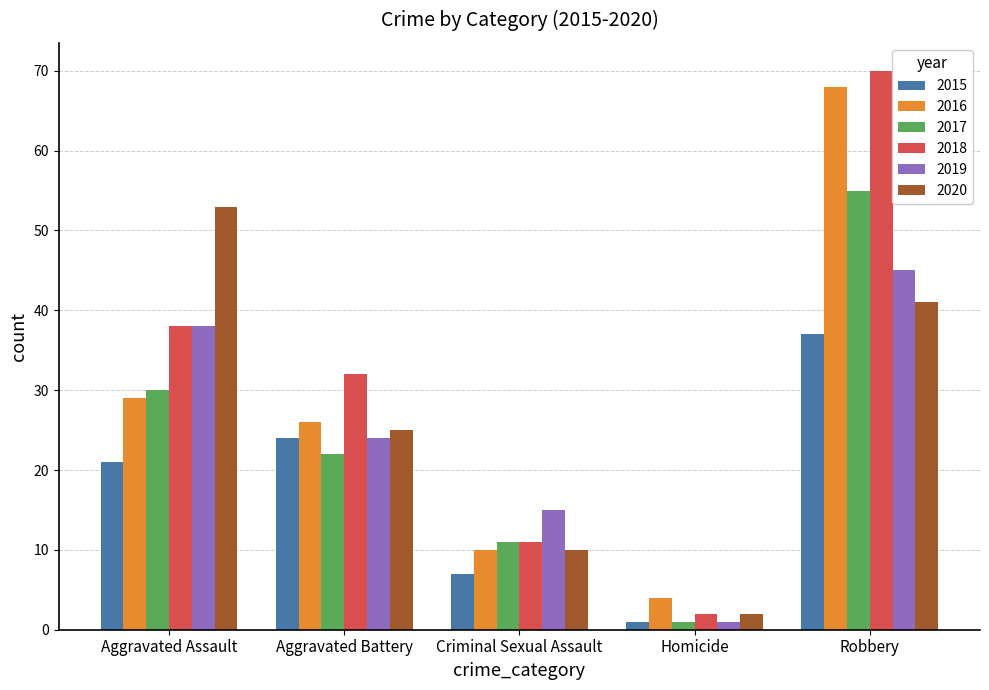

Rank the series by their maximum value, from highest to lowest.

2018, 2016, 2017, 2020, 2019, 2015